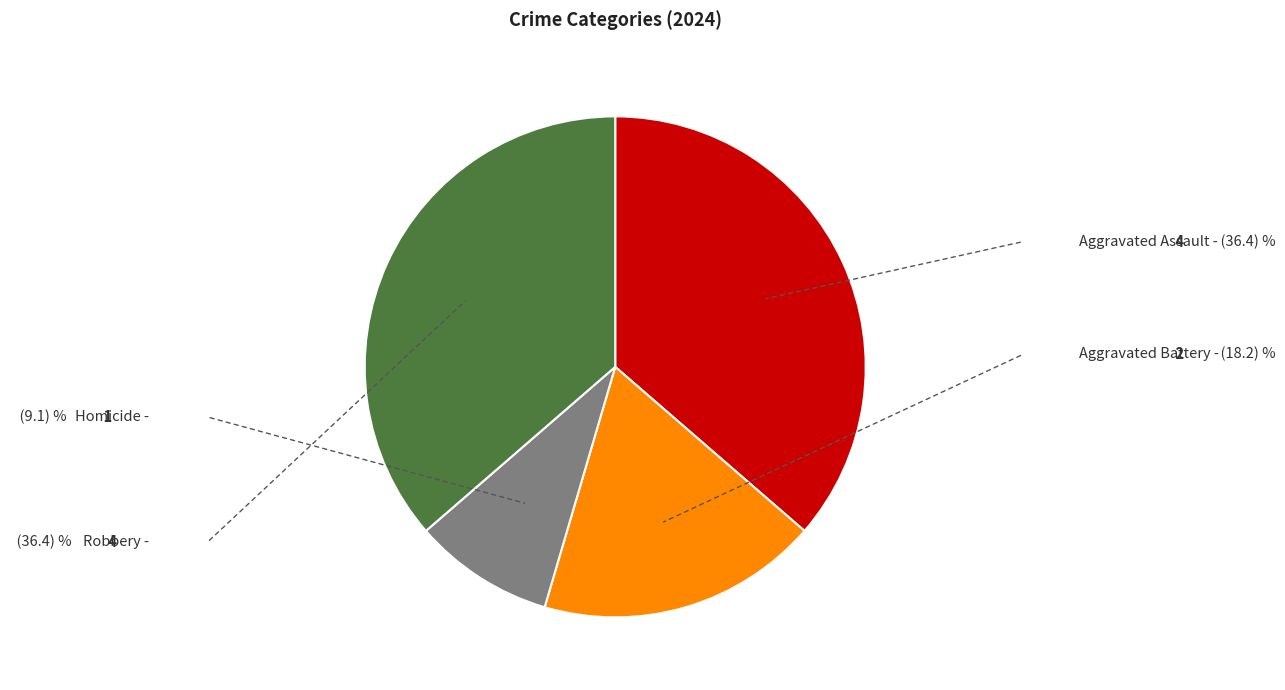

Is there a majority slice in this chart?

No